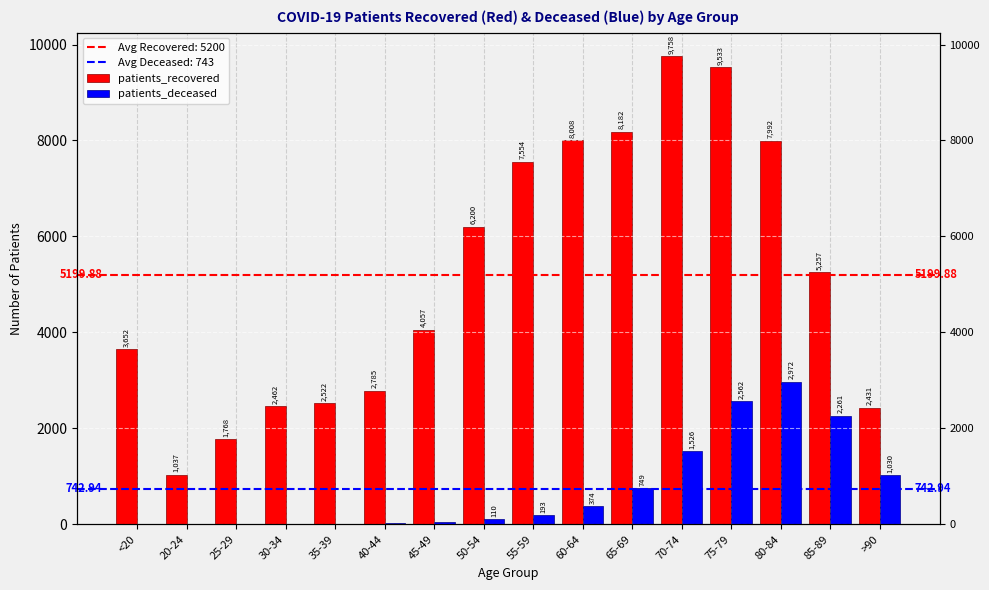

How many distinct data groups are displayed?

2